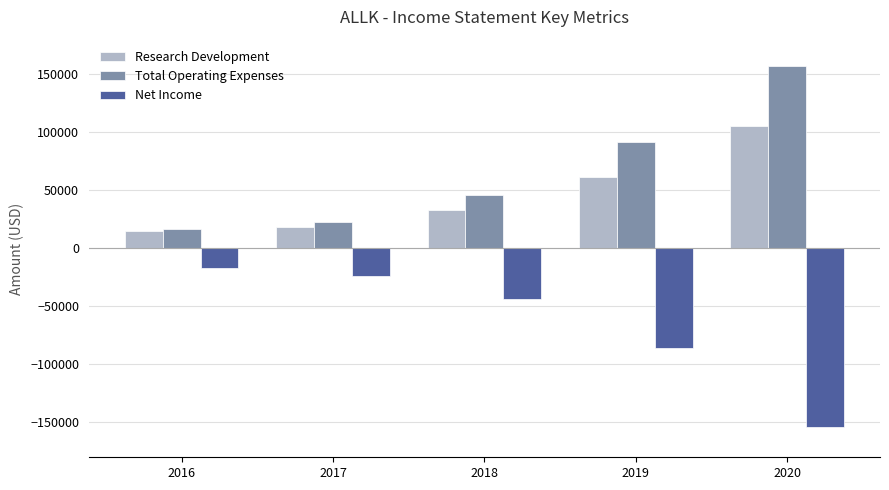

Reading left to right, extract all data points from this chart.

Research Development: 14700	18500	33300	61900	105500
Total Operating Expenses: 17100	22500	45700	91400	157100
Net Income: -17100	-23600	-43500	-85400	-153500